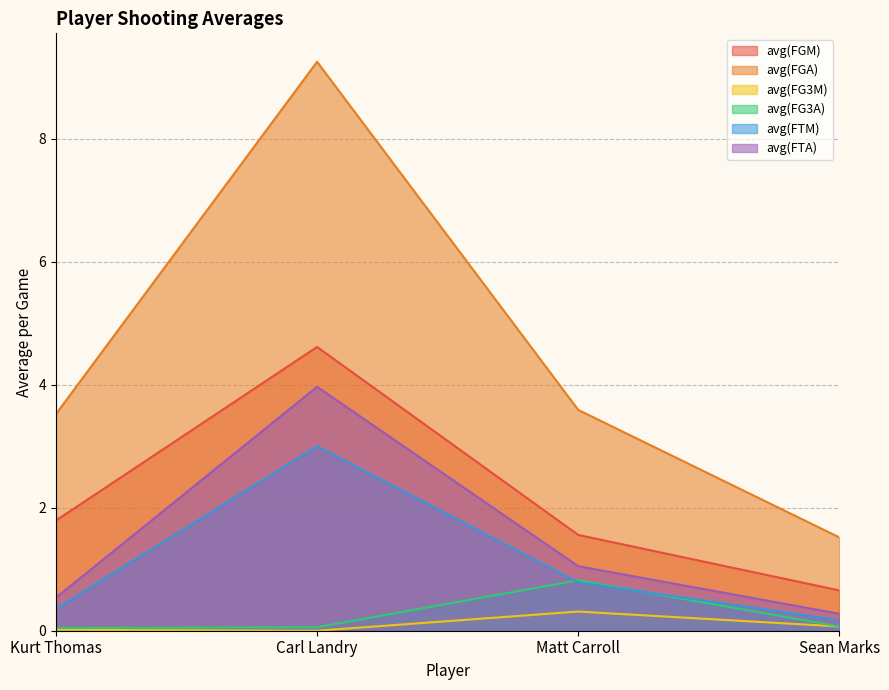

How many data points in avg(FGM) are less than 1?

1